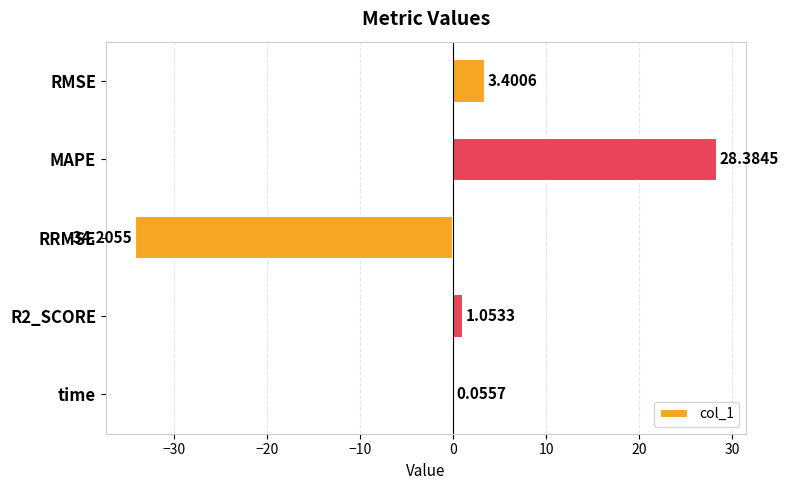

What is the sum of the values at MAPE and R2_SCORE?

29.4